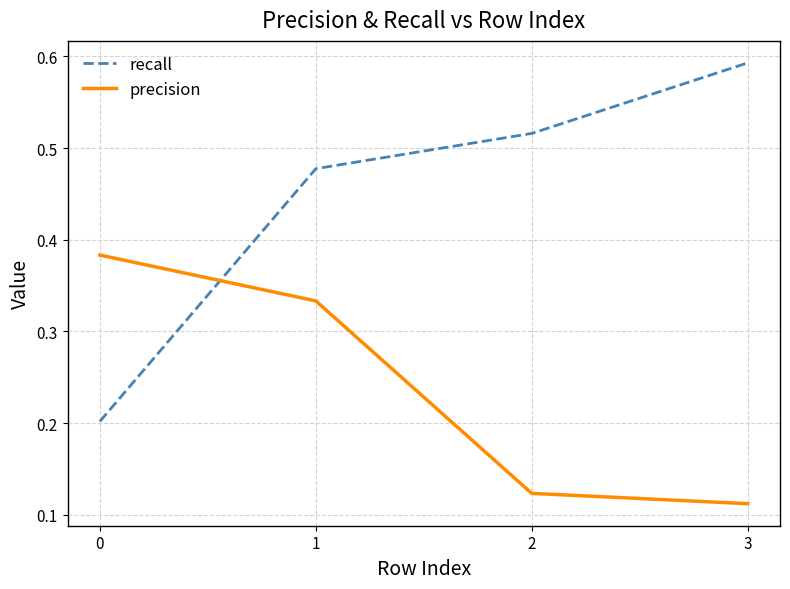

How many intersections are there between precision and recall?

1